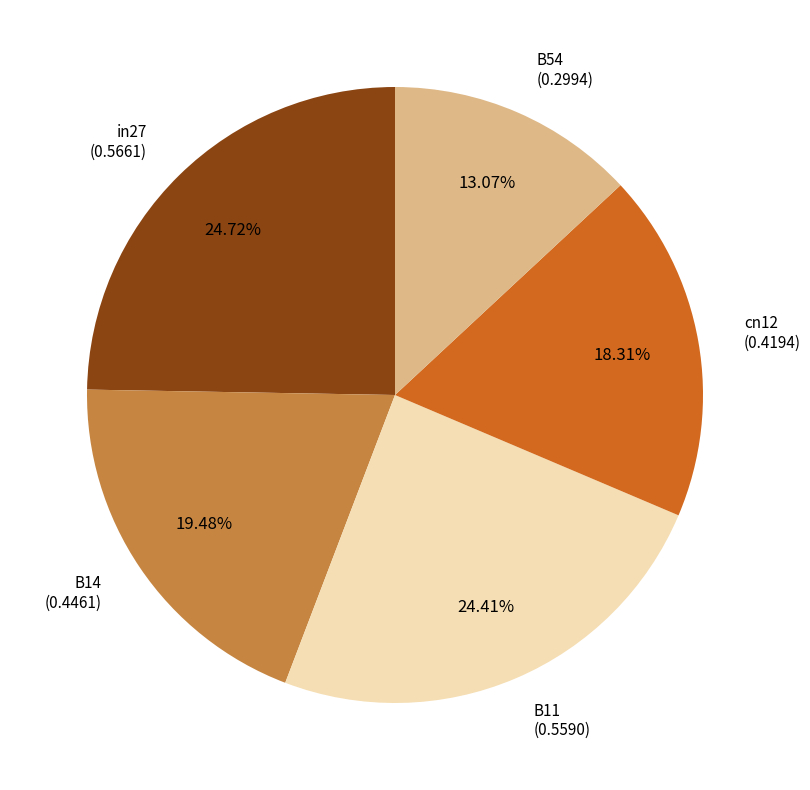

The B54 slice represents 13% of the pie. True or false?

True